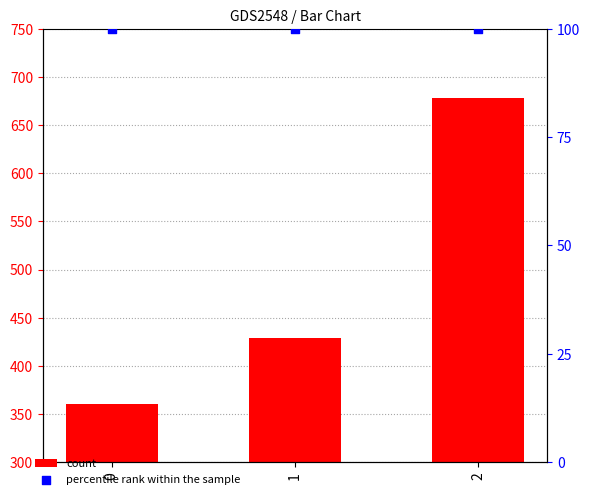

Which series contains the lowest Y value?

percentile rank within the sample